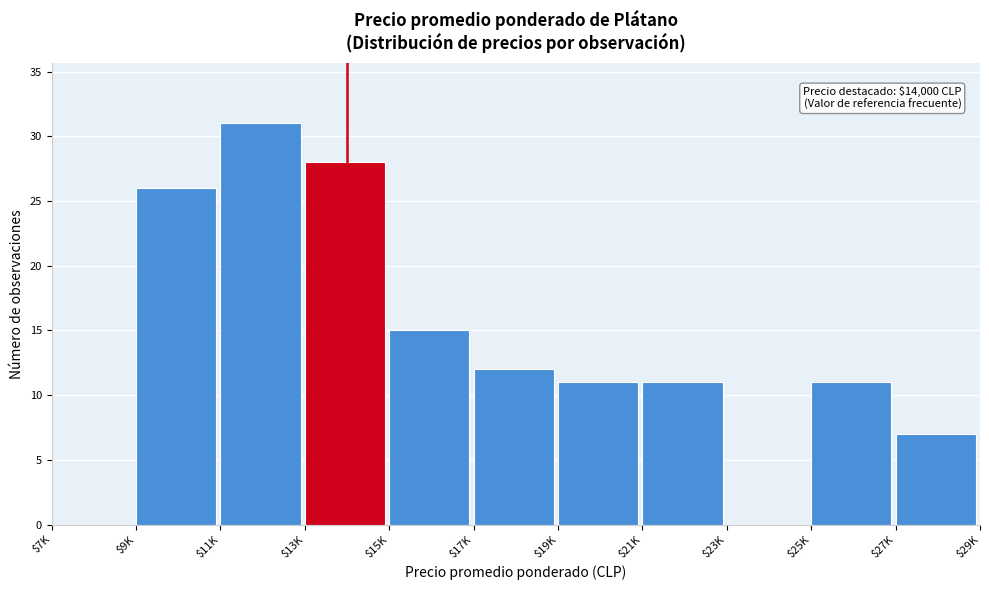

What is the sum of all values?

152